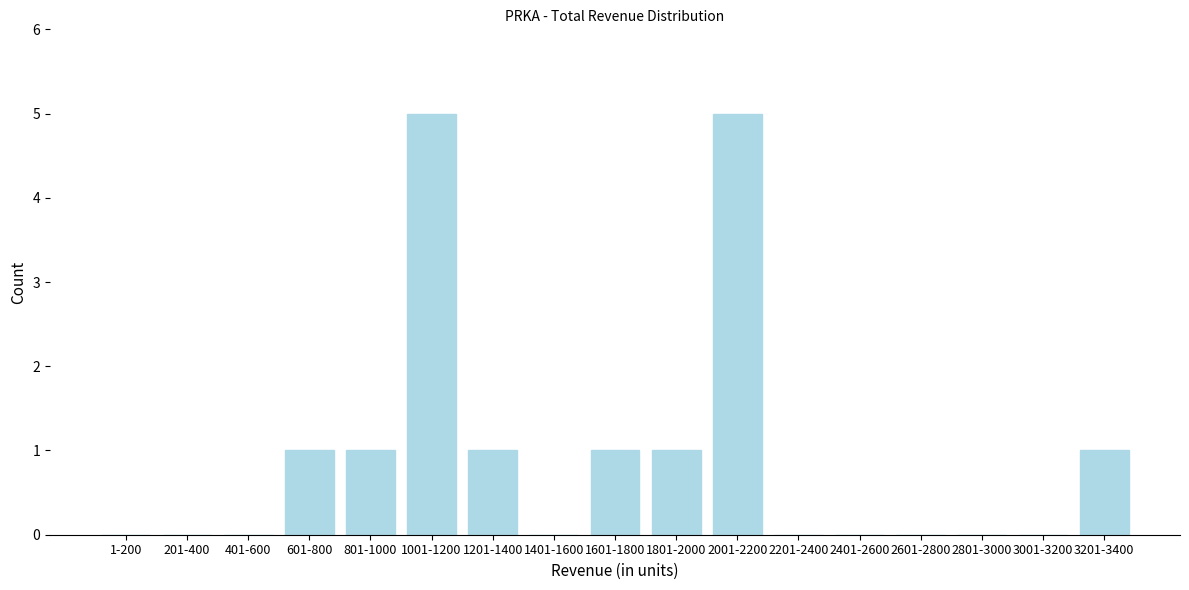

Reading left to right, what are all the values shown in this chart?

1-200=0	201-400=0	401-600=0	601-800=1	801-1000=1	1001-1200=5	1201-1400=1	1401-1600=0	1601-1800=1	1801-2000=1	2001-2200=5	2201-2400=0	2401-2600=0	2601-2800=0	2801-3000=0	3001-3200=0	3201-3400=1